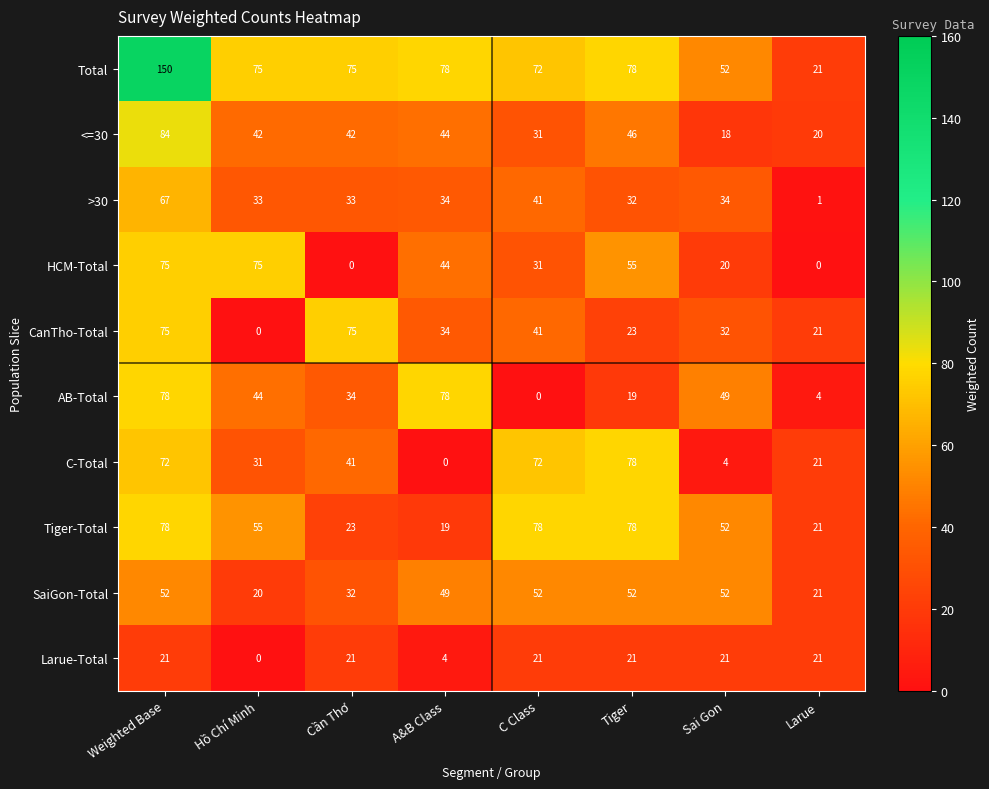

How many series are shown in this chart?

10